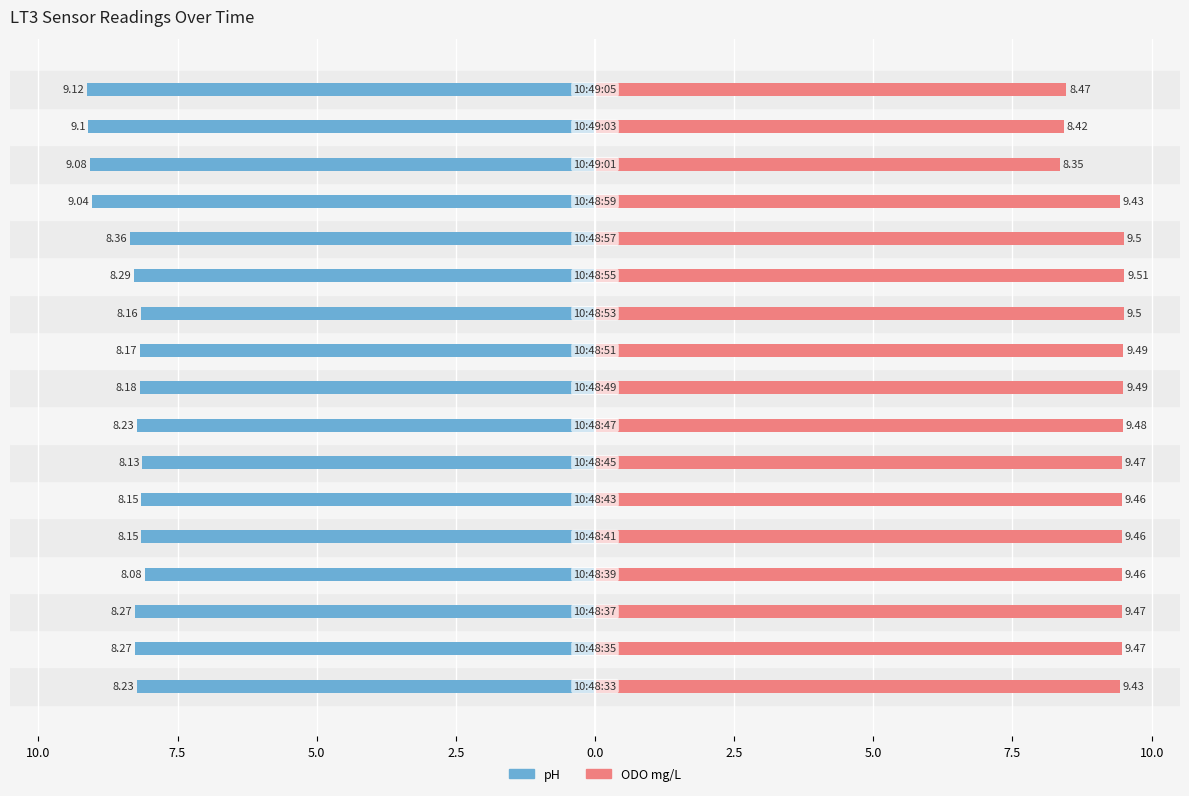

What are all the series names shown in the legend?

pH, ODO mg/L